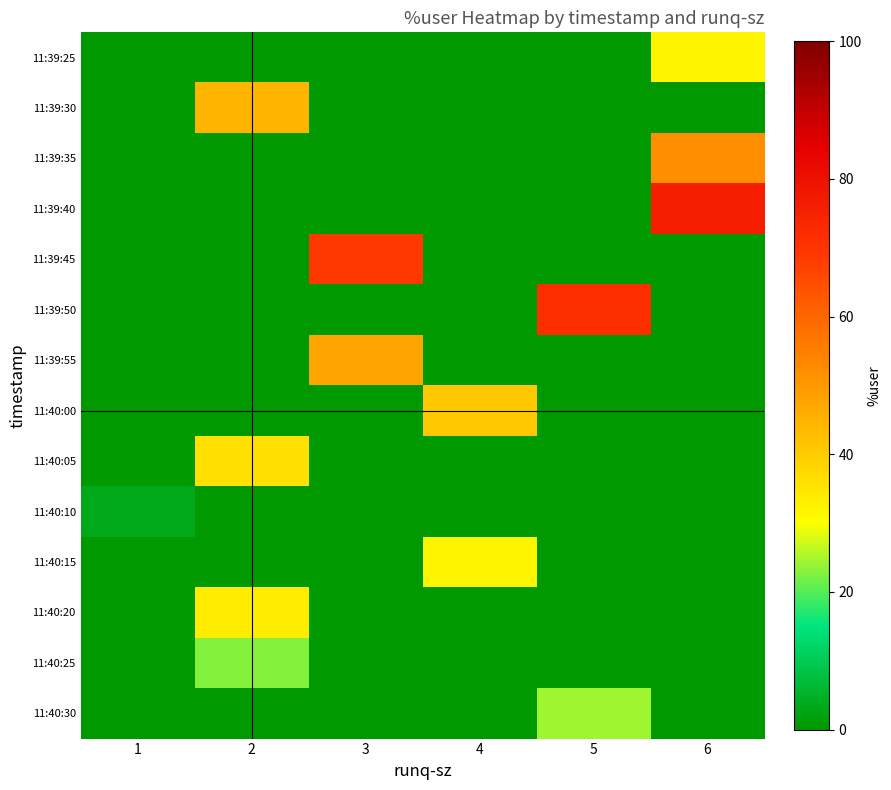

Which category has the lowest value across all series?

1